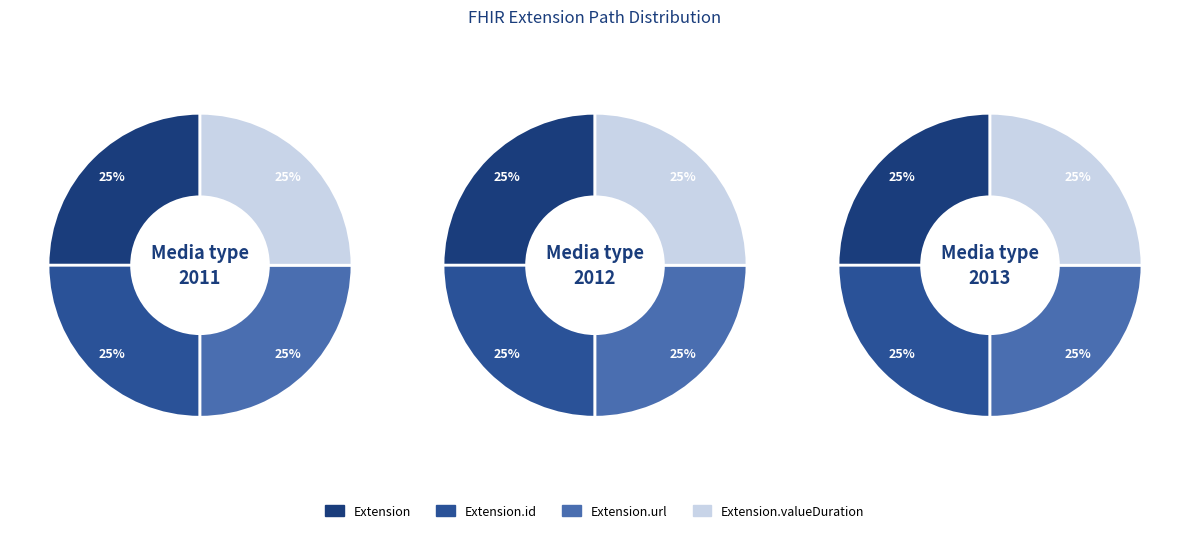

How many segments does this pie chart have?

4